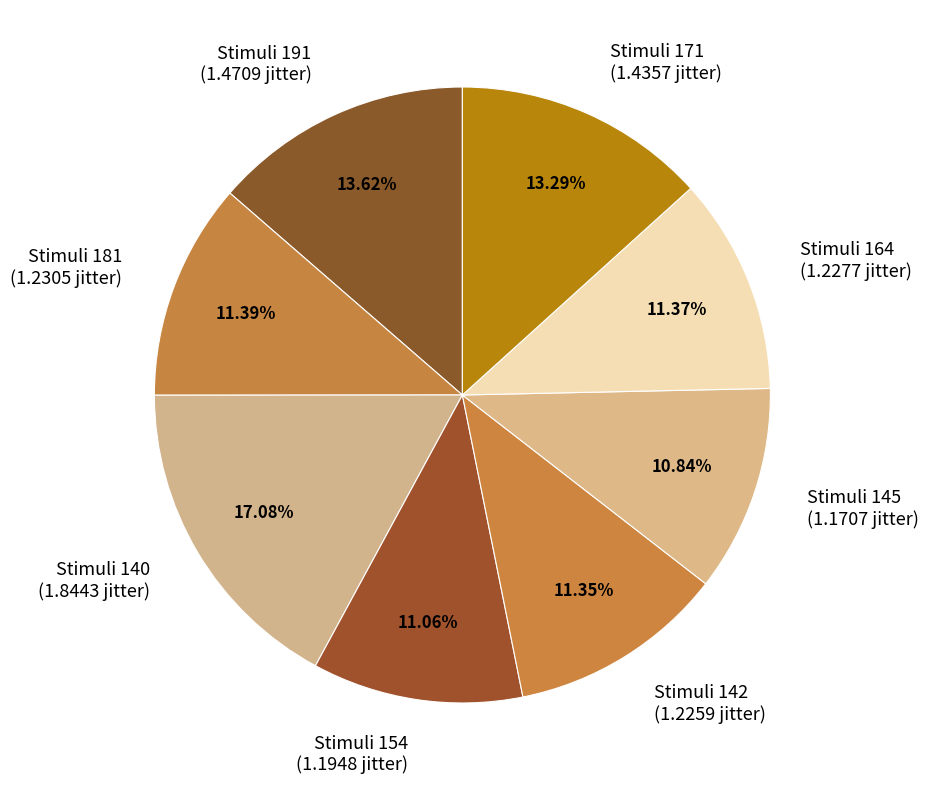

Count the number of slices in the pie.

8